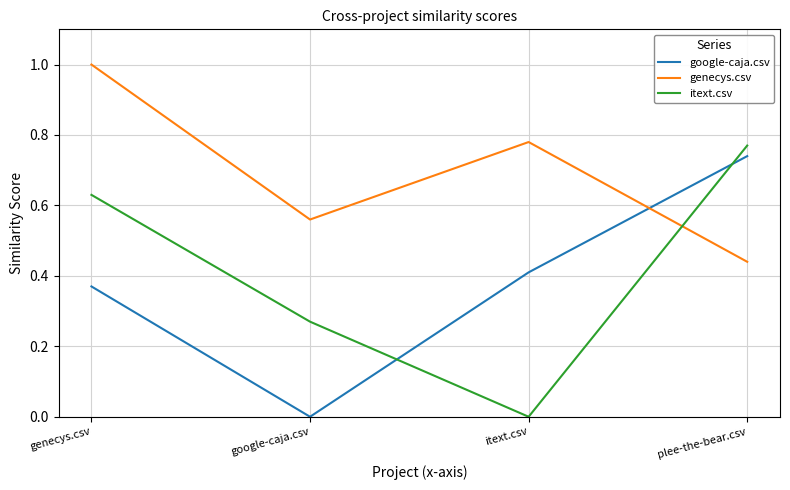

Rank the categories by google-caja.csv value from lowest to highest.

google-caja.csv, genecys.csv, itext.csv, plee-the-bear.csv